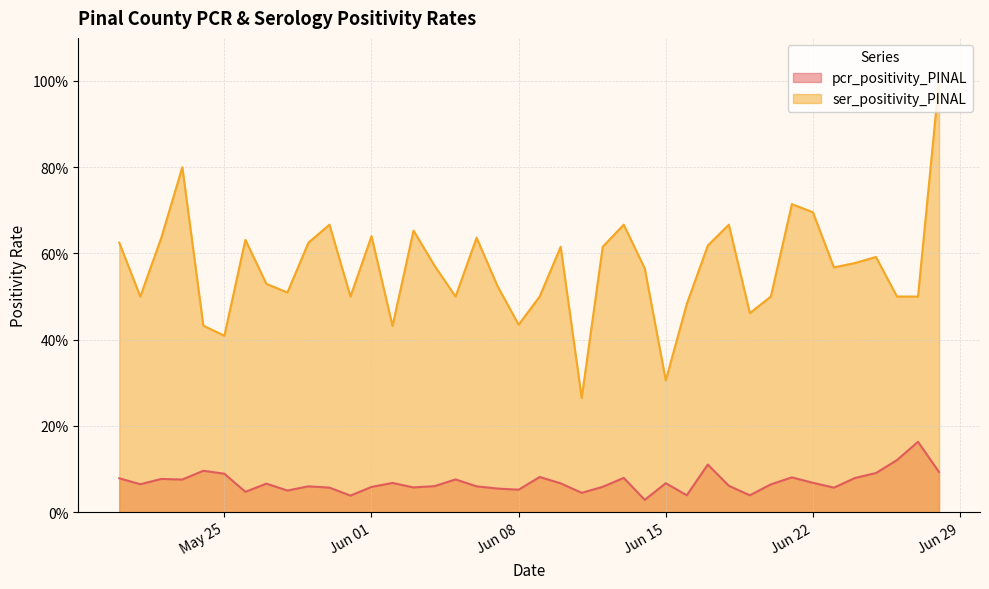

What are all the series names shown in the legend?

pcr_positivity_PINAL, ser_positivity_PINAL